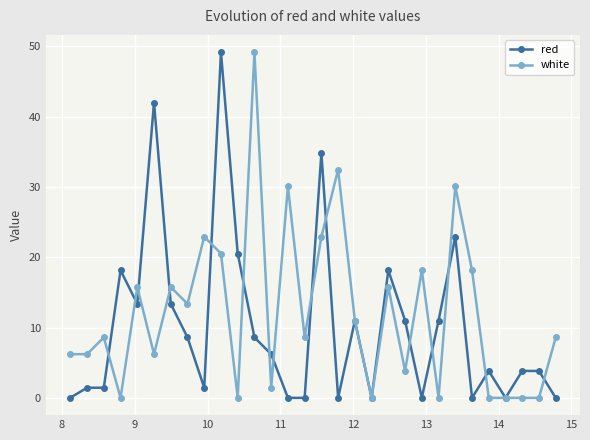

True or false: white has more than 0 points higher than both neighbors.

True